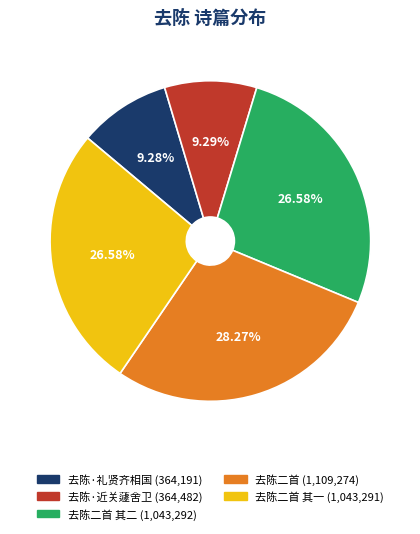

Is there any slice that represents more than half of the pie?

No